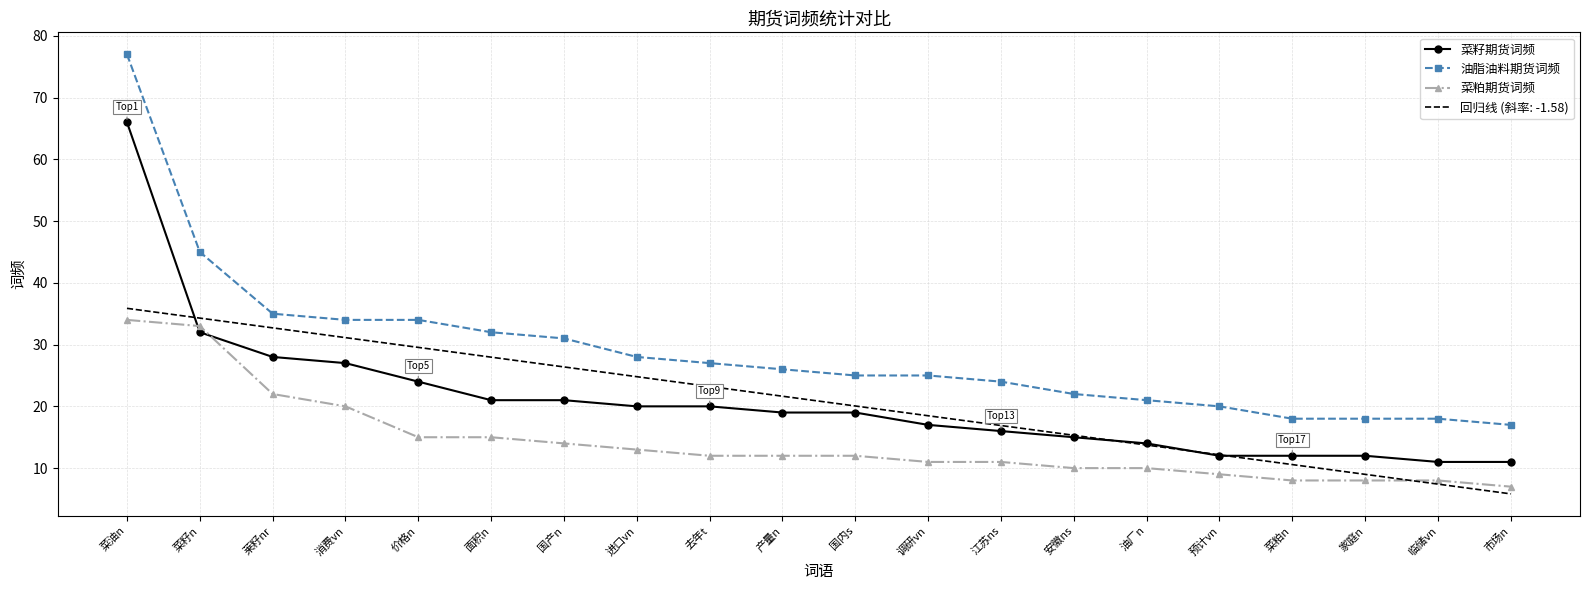

True or false: 油脂油料期货词频 and 菜籽期货词频 cross at least once.

False